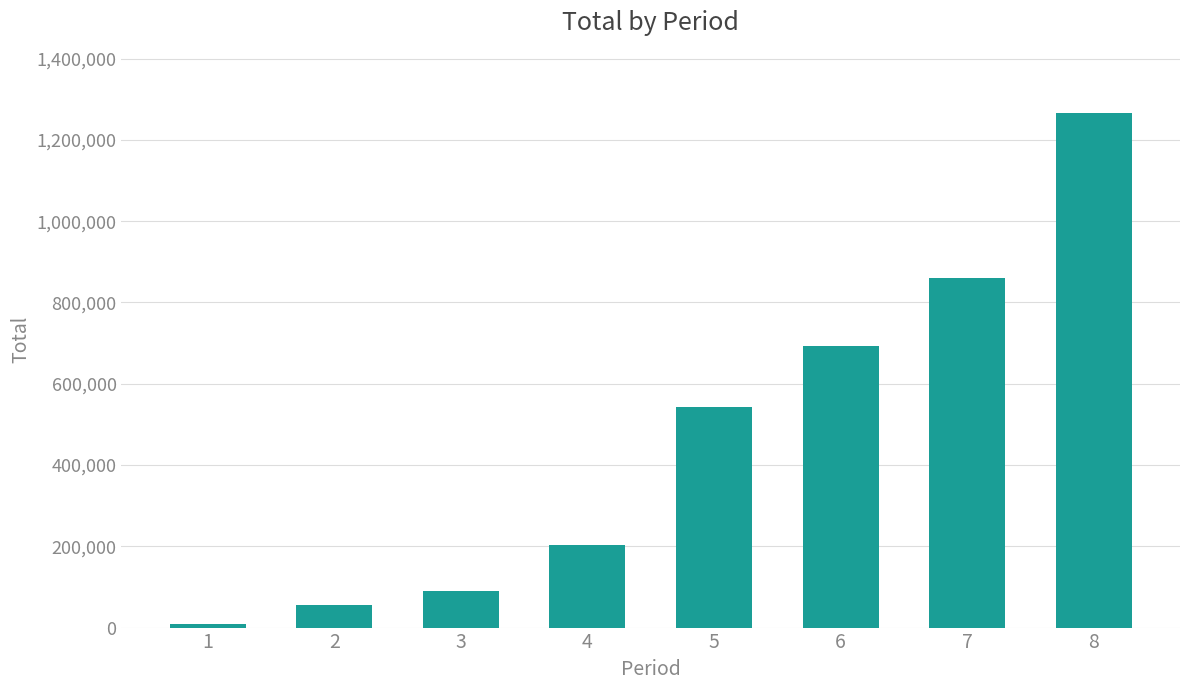

Which label corresponds to the smallest value in the chart?

1